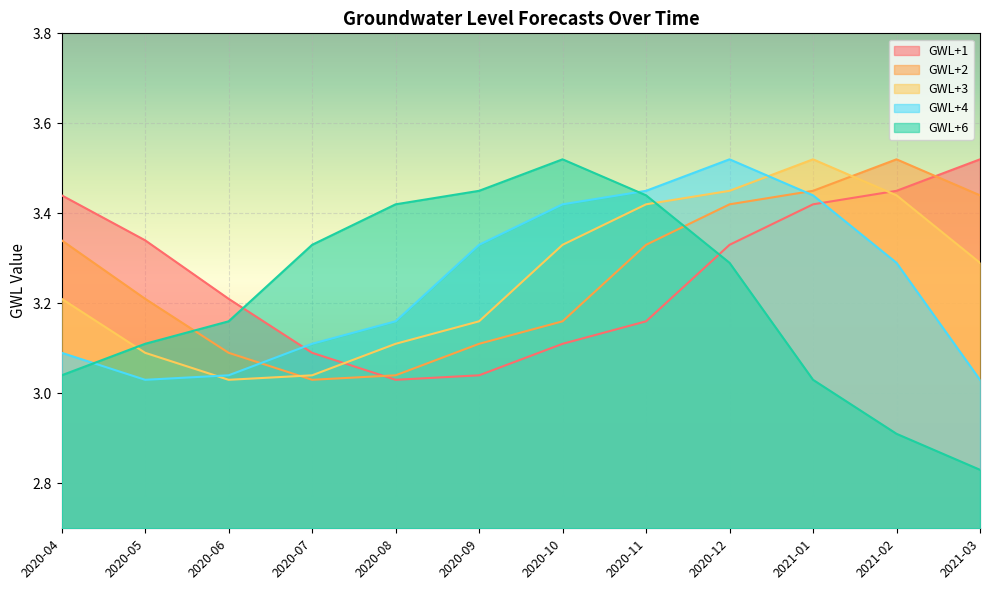

Between 2020-07 and 2020-12, which series saw the biggest shift?

GWL+3